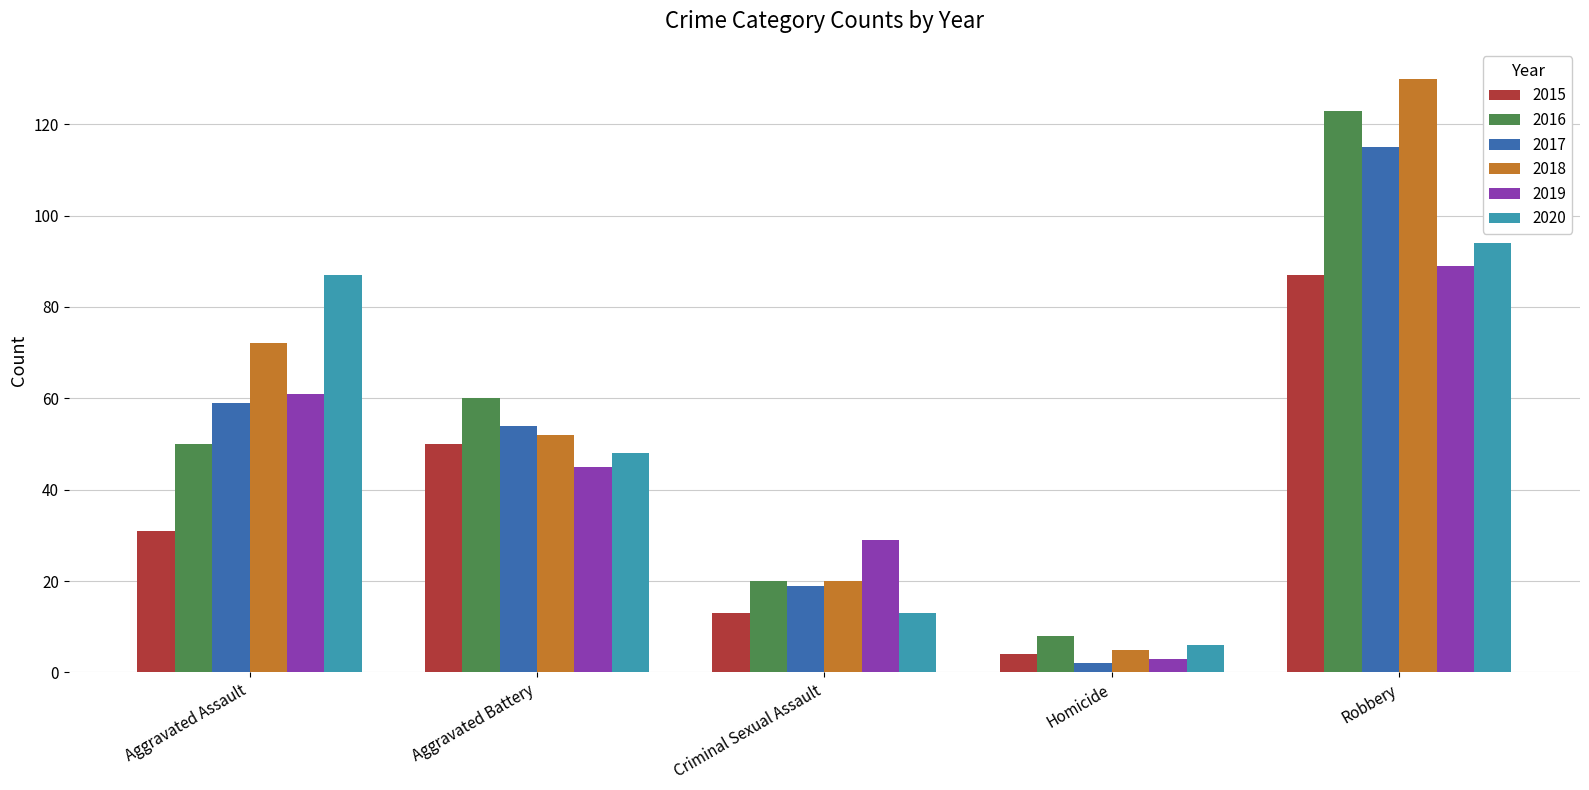

The 2016 series shows 26 at Criminal Sexual Assault. True or false?

False